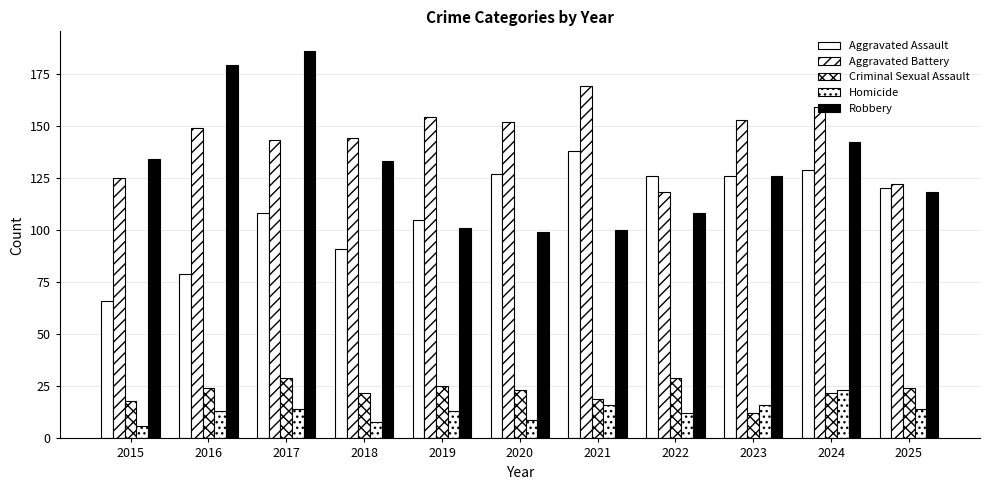

List the labels in order of Aggravated Assault value, largest first.

2021, 2024, 2020, 2022, 2023, 2025, 2017, 2019, 2018, 2016, 2015